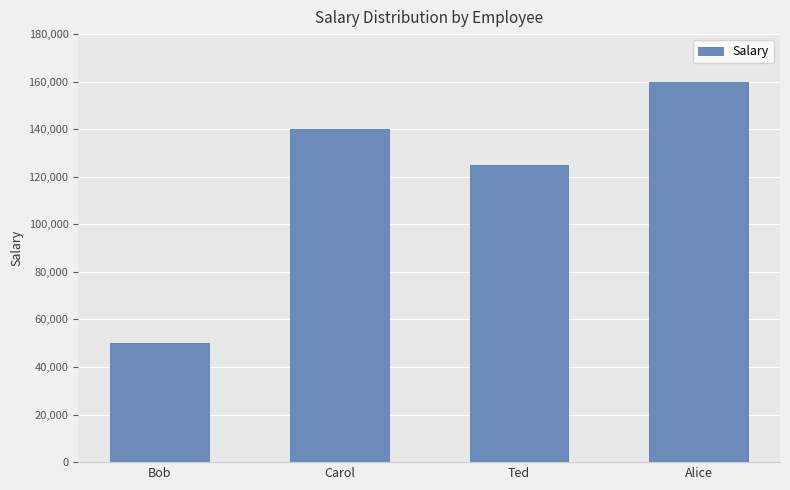

What is the approximate value at Ted?

125000